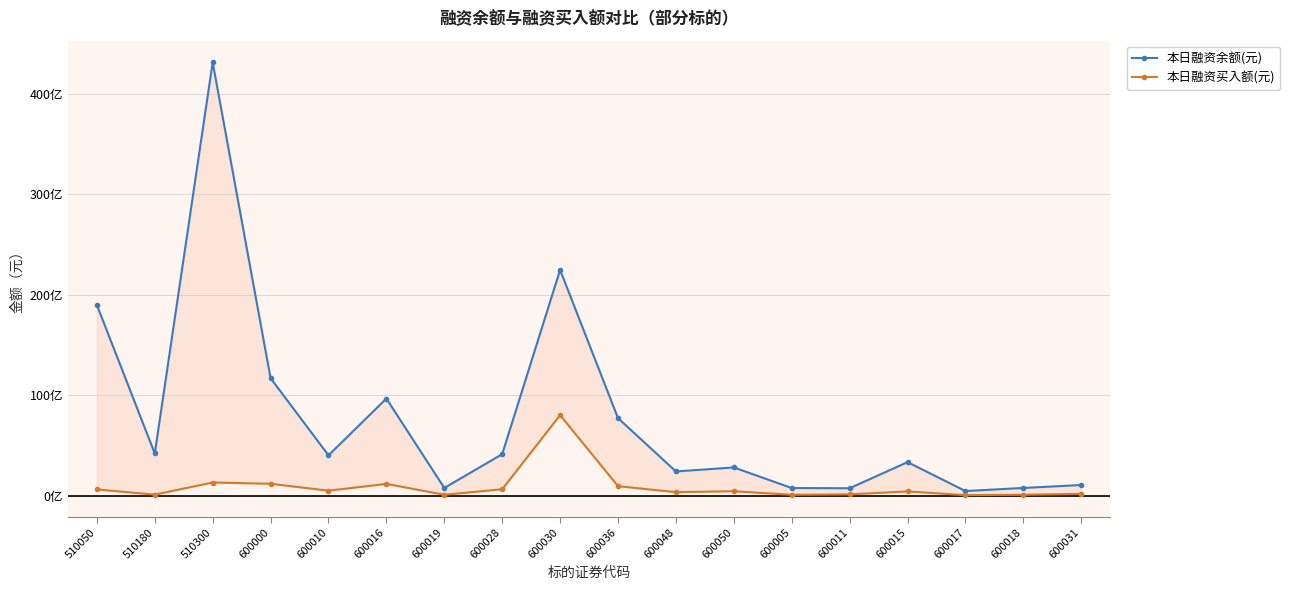

How many values in the 本日融资余额(元) series exceed 4041139297?

8